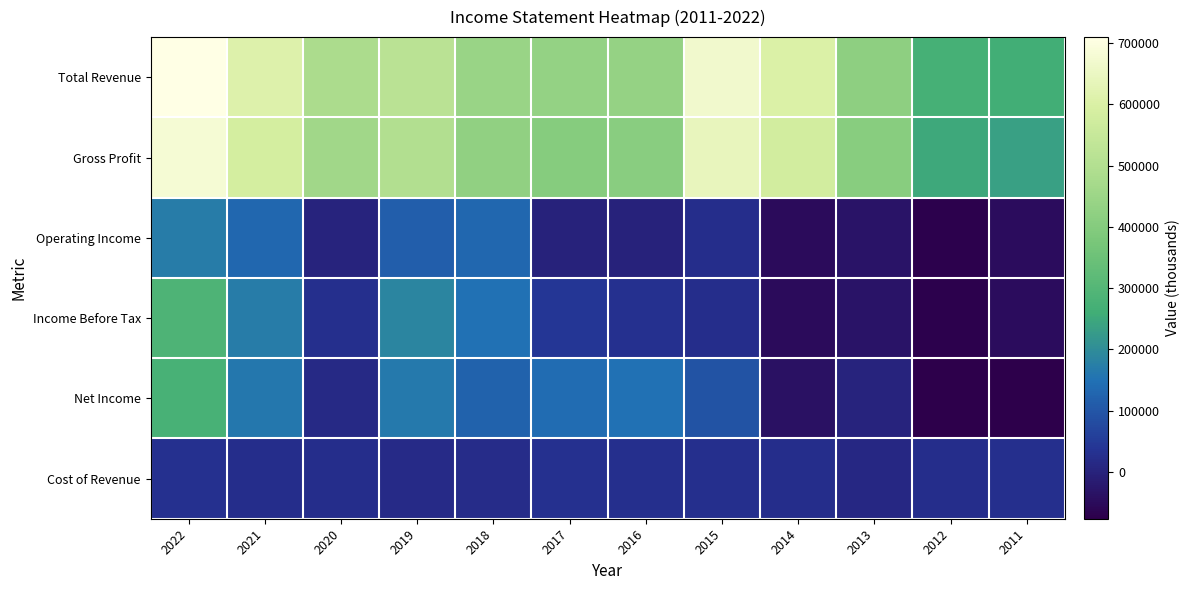

Reading left to right, transcribe all the data shown in this chart.

Total Revenue: 2022=709600	2021=608400	2020=483600	2019=516400	2018=445100	2017=431300	2016=435300	2015=667300	2014=602900	2013=419500	2012=273100	2011=263200
Gross Profit: 2022=679800	2021=585200	2020=459100	2019=497800	2018=424100	2017=402800	2016=409300	2015=639600	2014=579500	2013=407700	2012=250200	2011=236500
Operating Income: 2022=169800	2021=130800	2020=2800	2019=117100	2018=131200	2017=-1800	2016=-100	2015=24700	2014=-50200	2013=-32100	2012=-72000	2011=-48000
Income Before Tax: 2022=286400	2021=172300	2020=27000	2019=186800	2018=149300	2017=40900	2016=29500	2015=24700	2014=-50200	2013=-32100	2012=-72000	2011=-48000
Net Income: 2022=274600	2021=160800	2020=15600	2019=164000	2018=120600	2017=138800	2016=149200	2015=93200	2014=-36900	2013=1700	2012=-76300	2011=-75400
Cost of Revenue: 2022=29800	2021=23200	2020=24500	2019=18600	2018=21100	2017=28500	2016=26000	2015=27700	2014=23400	2013=11800	2012=22900	2011=26700